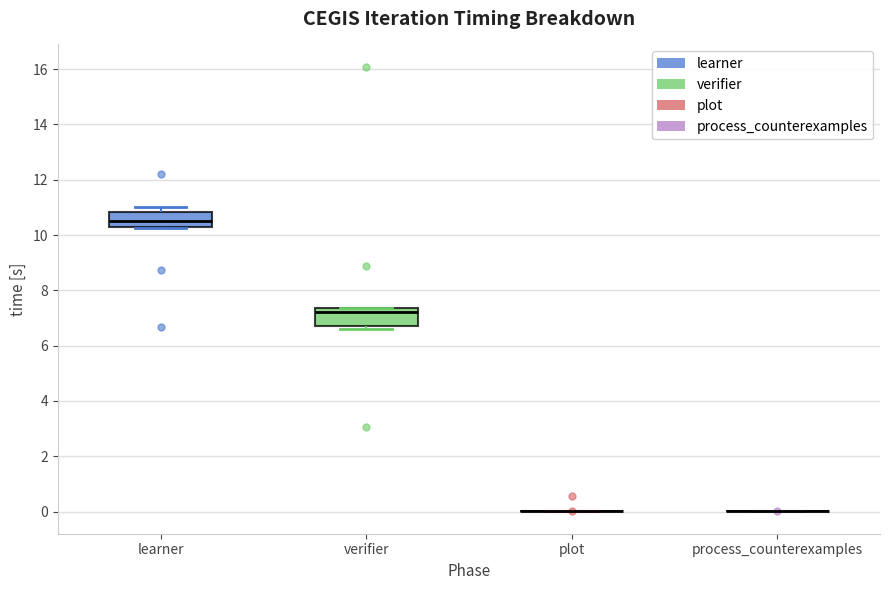

Where is the lower edge of the box for verifier on the y-axis? The values are not printed on the chart, so give them approximately, as read against the axis.

6.8